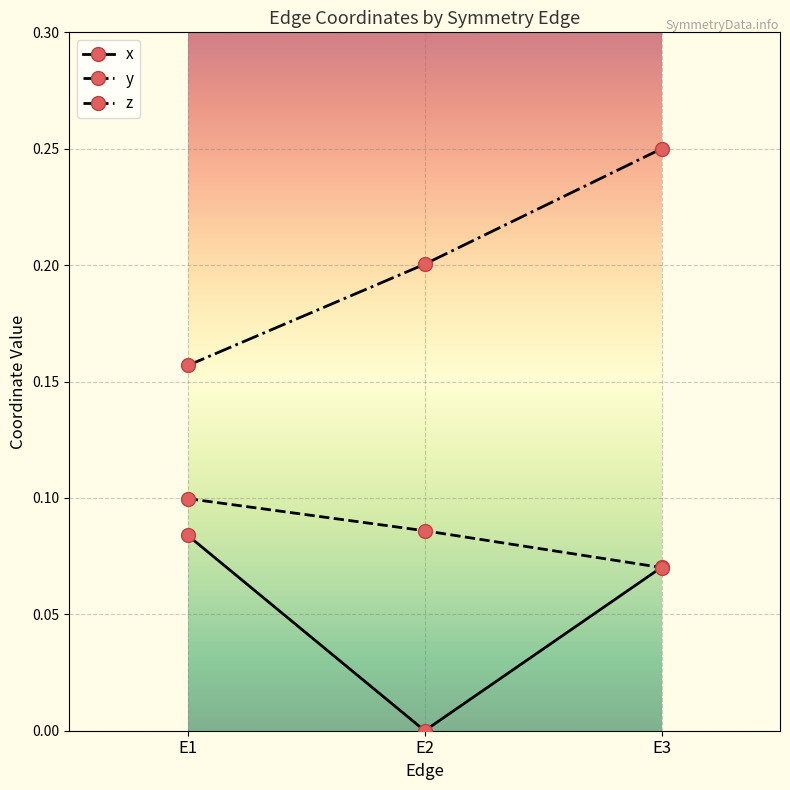

Which series changed the most between E2 and E3?

x